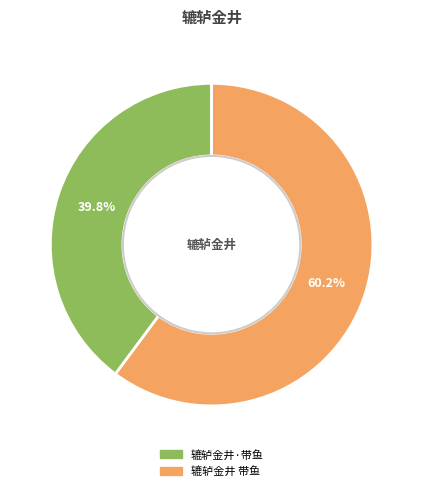

To the nearest percent, what portion does 辘轳金井 带鱼 represent?

60%